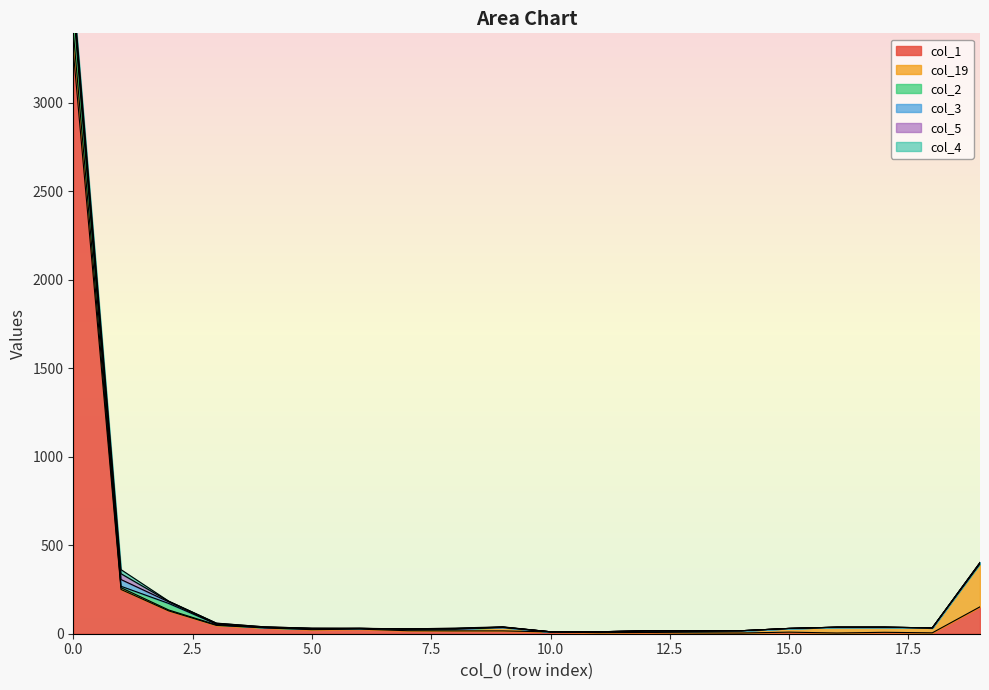

What is the average value of the col_19 series?

28